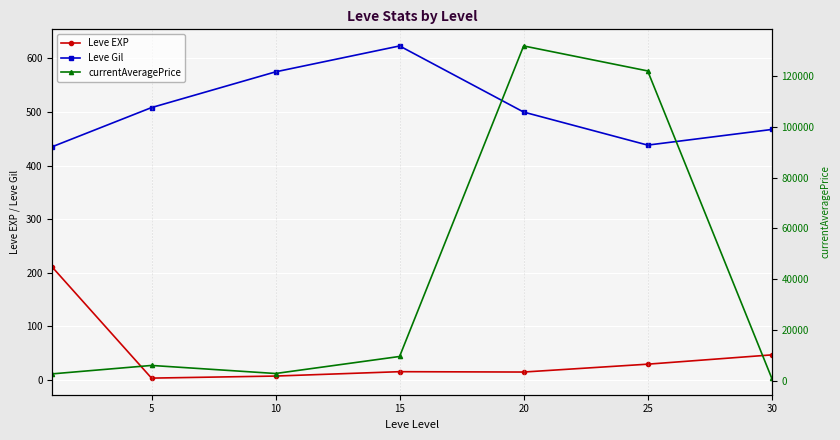

What is the difference between the highest and lowest values at 20?

131935.0